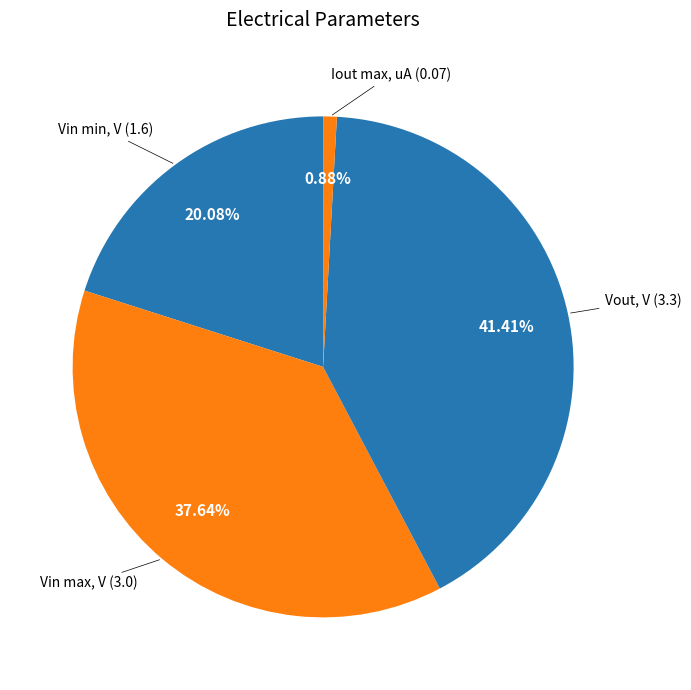

Count the number of slices in the pie.

4